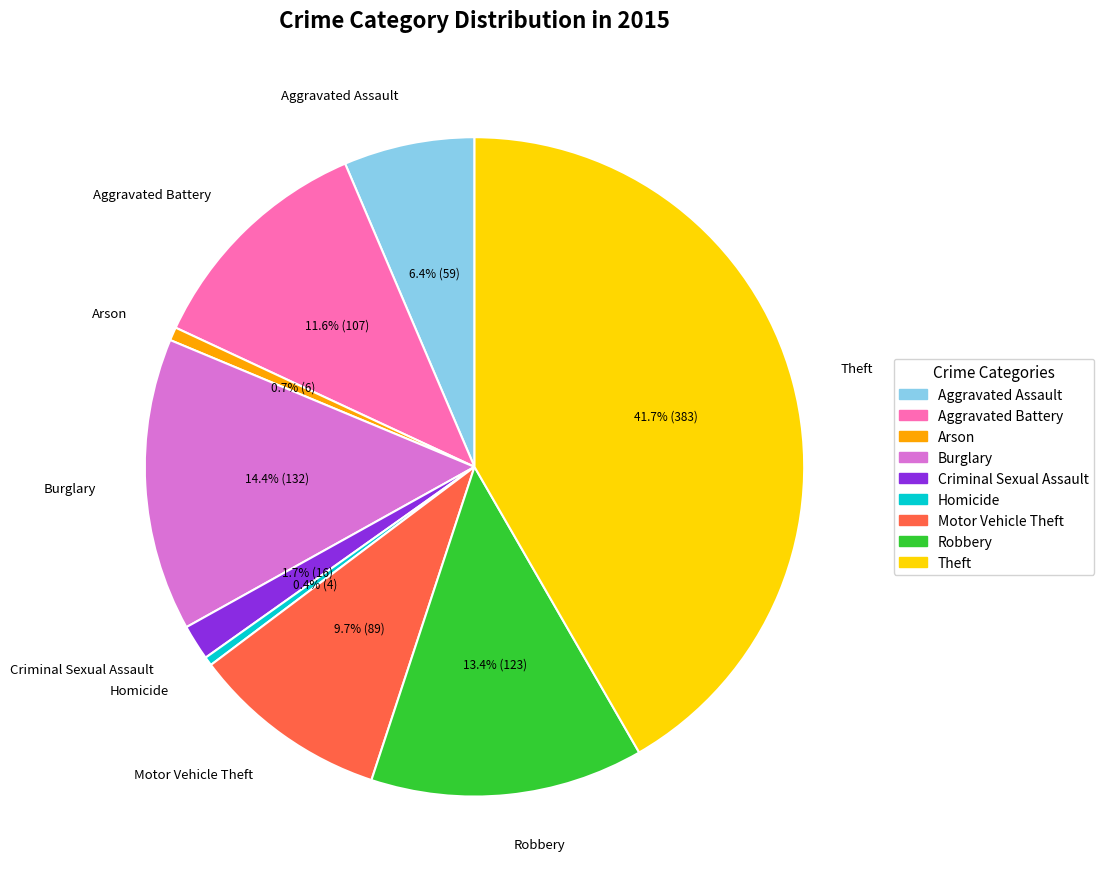

Does Arson account for over 50% of the chart?

No